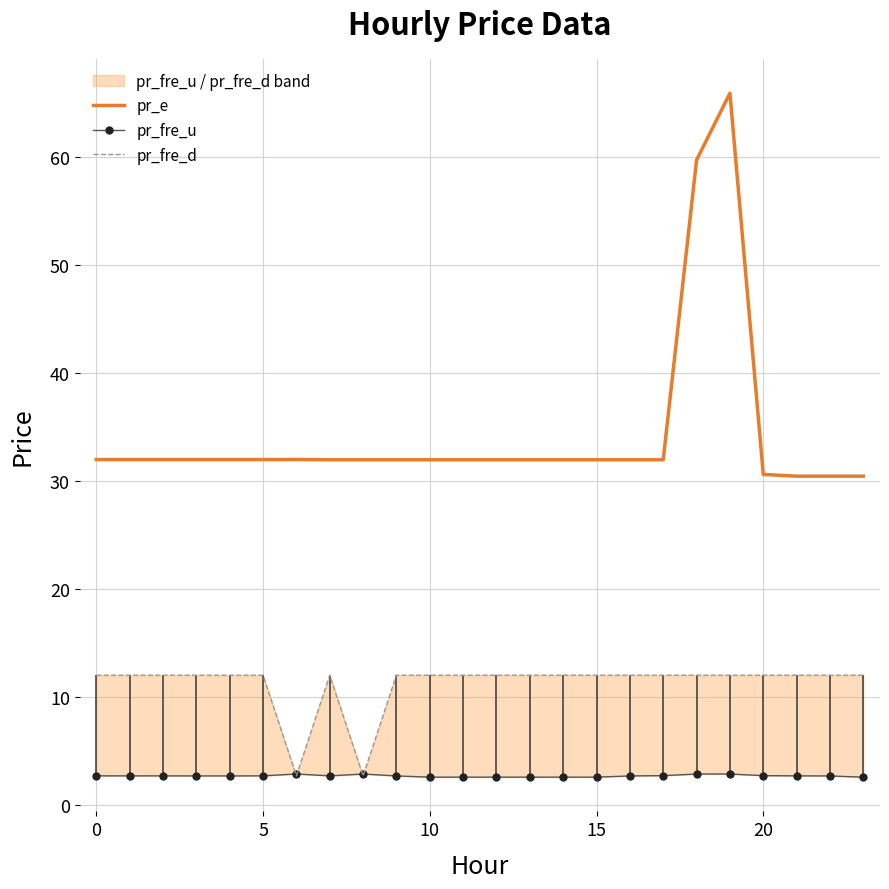

What is the minimum value for pr_fre_u?

2.5